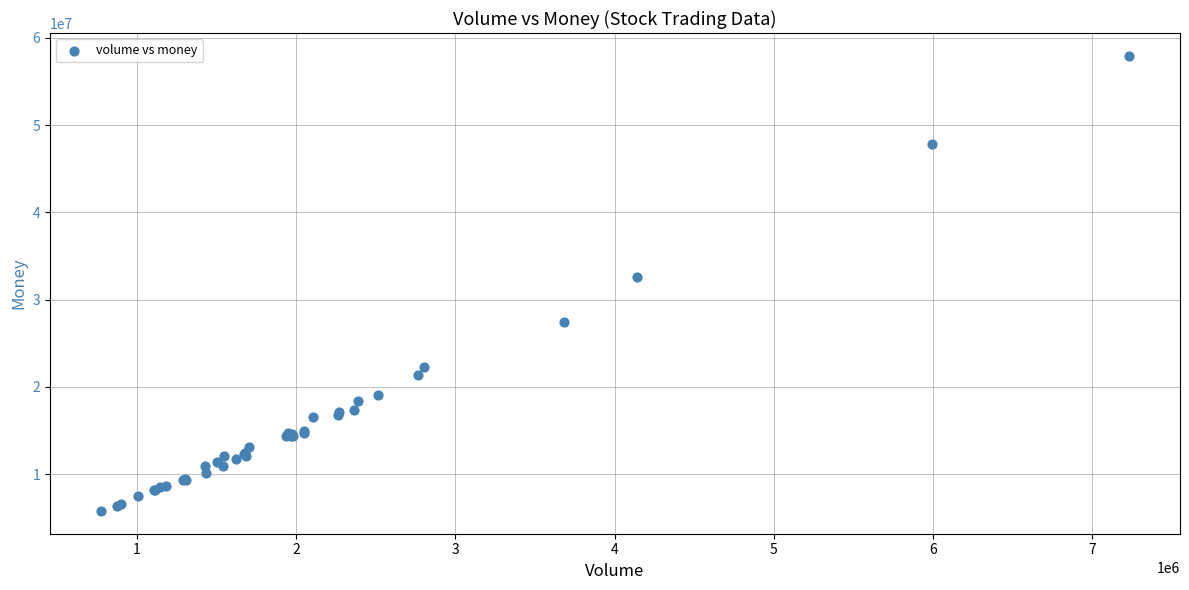

What Y value in the scatter plot is closest to 31856767?

32540633.1